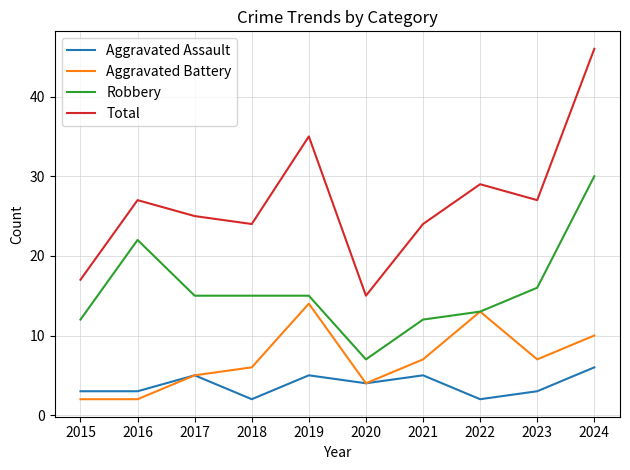

How many interior local peaks does the Aggravated Battery series have?

2